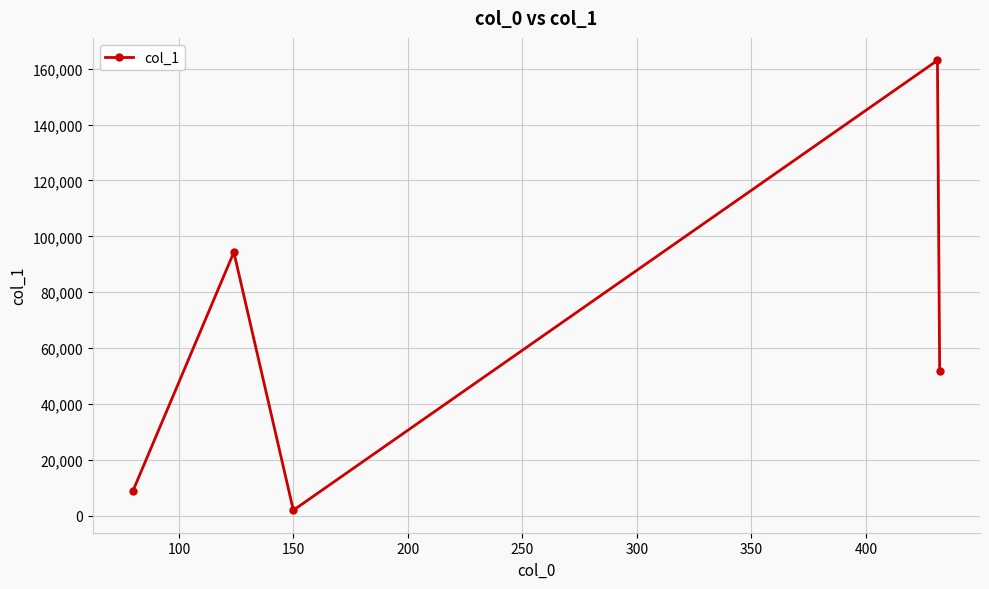

What is the value of the 1st point from the left?

8893.0